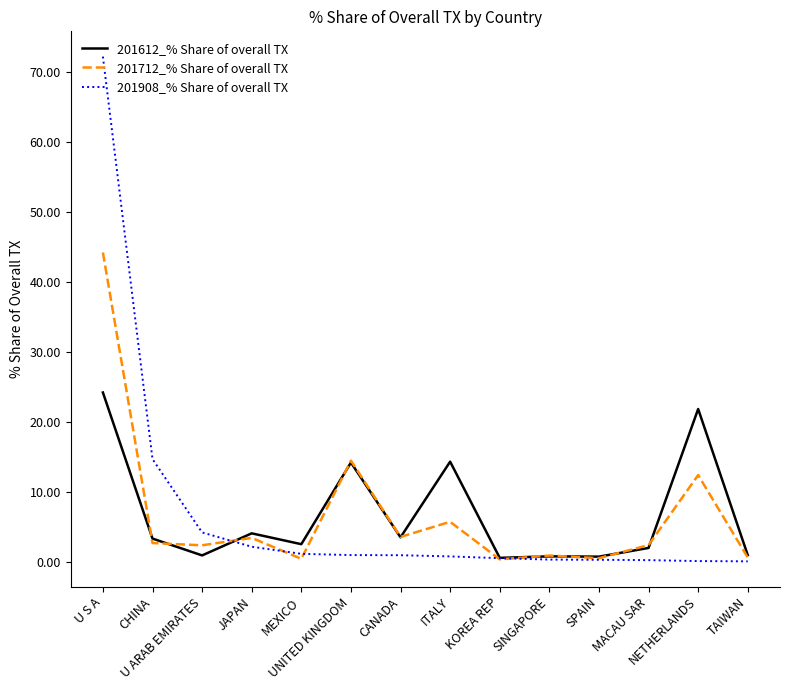

Which series has the largest range (max minus min)?

201908_% Share of overall TX